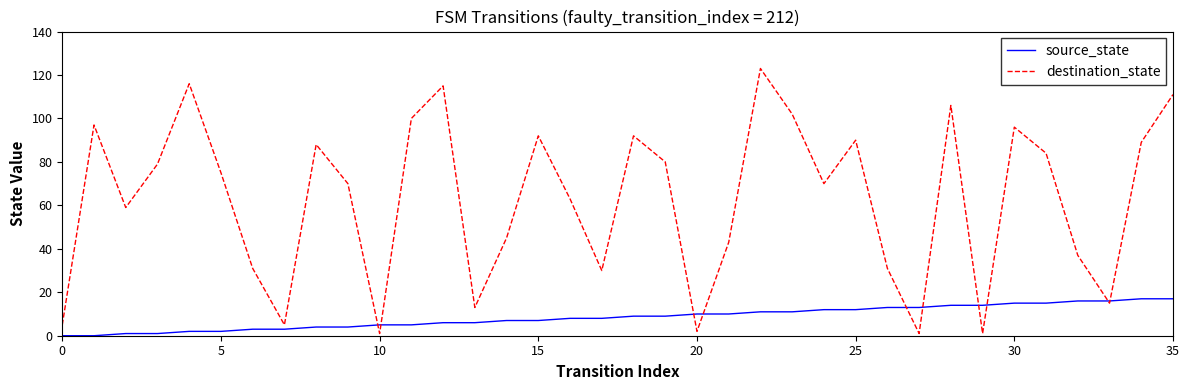

What is the maximum value for destination_state?

123